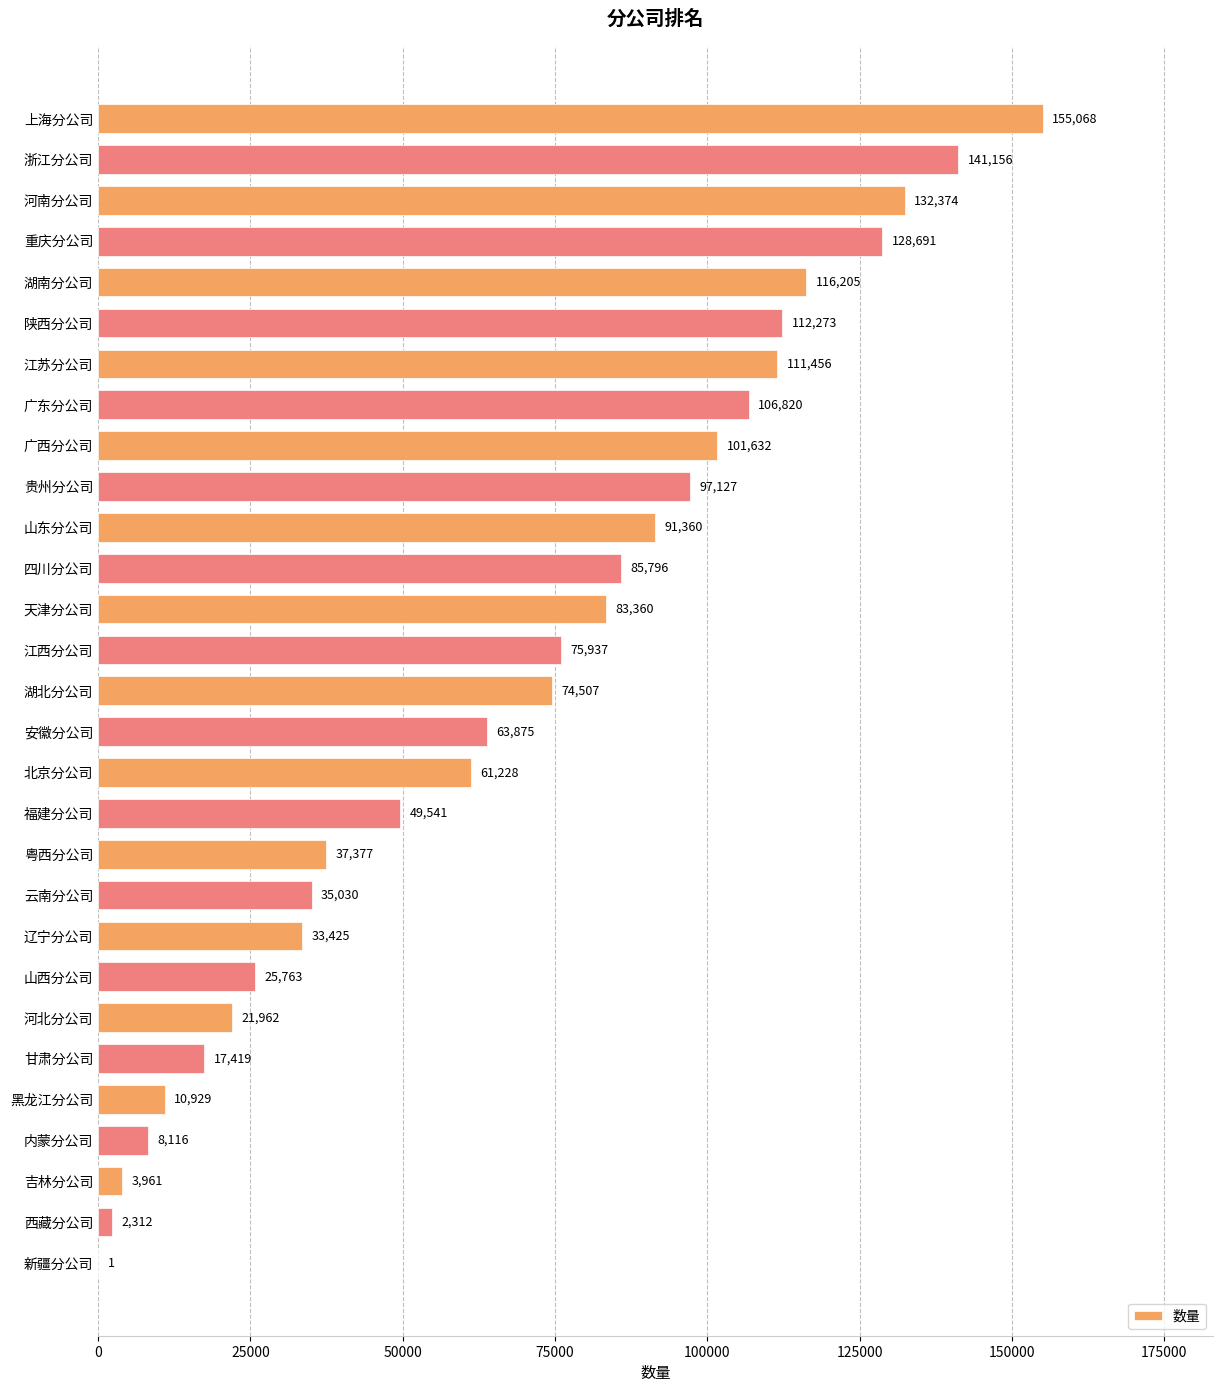

What is the change in value from 上海分公司 to 重庆分公司?

-26377